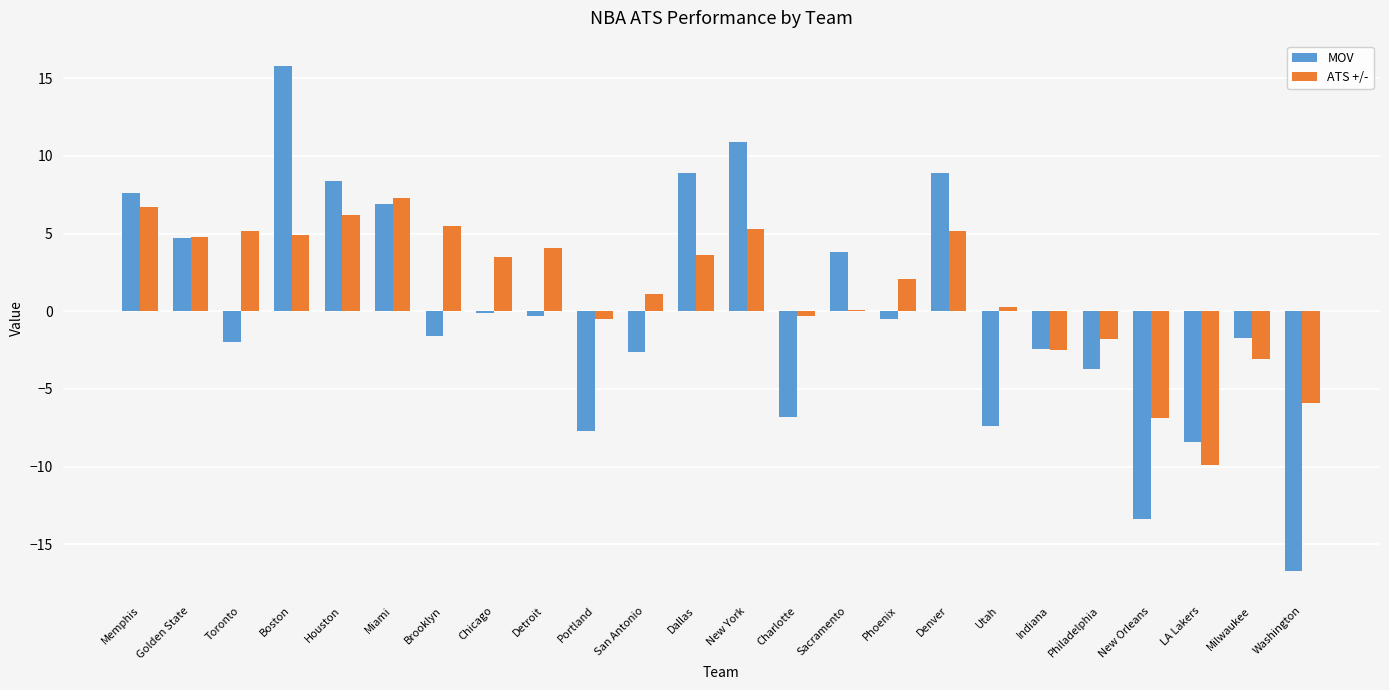

What value does the MOV series have at Detroit?

-0.3